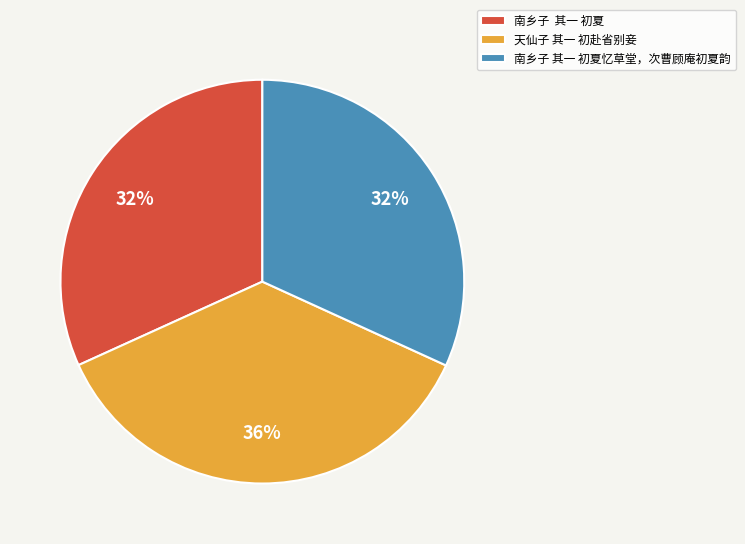

The 天仙子 其一 初赴省别妾 slice represents 45% of the pie. True or false?

False